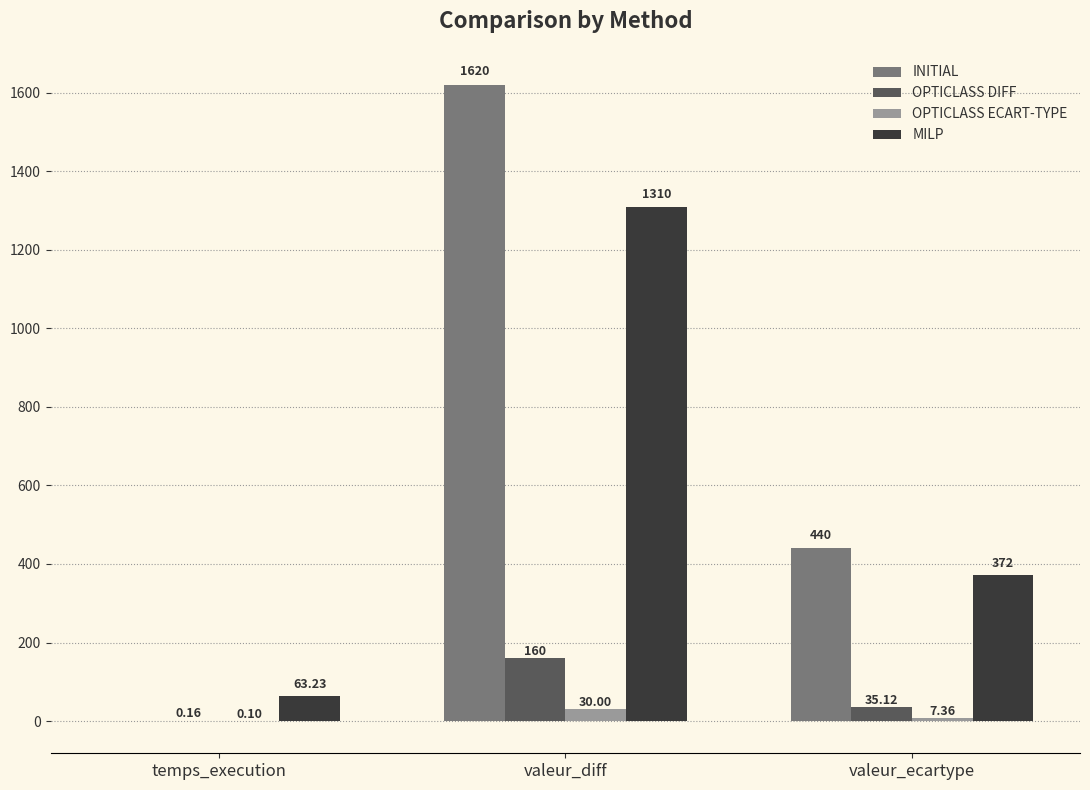

Which series has the largest range (max minus min)?

INITIAL